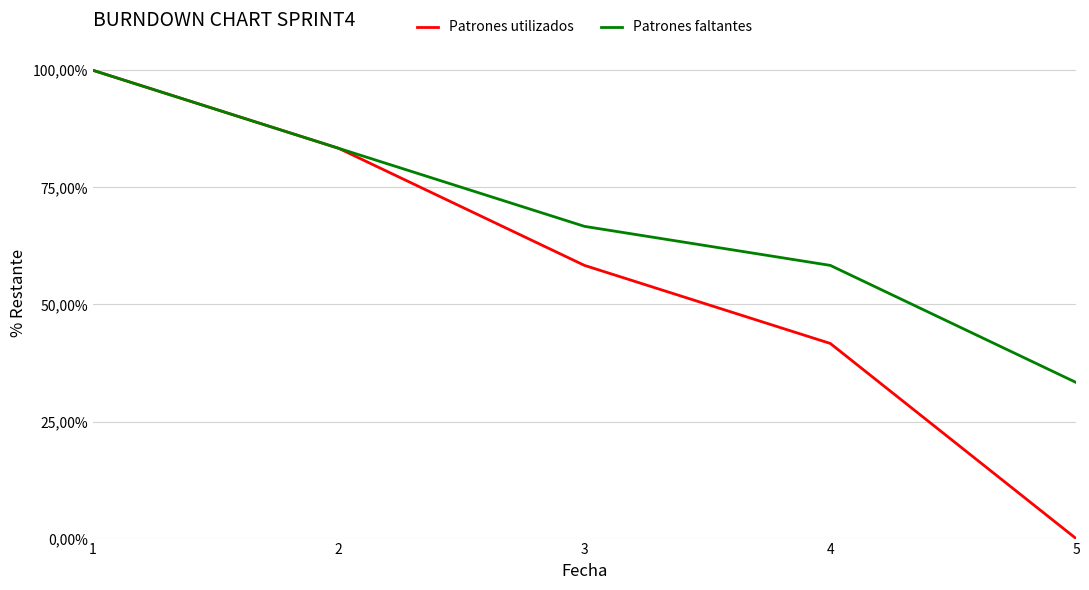

Is this an area chart (filled region under the line)?

No